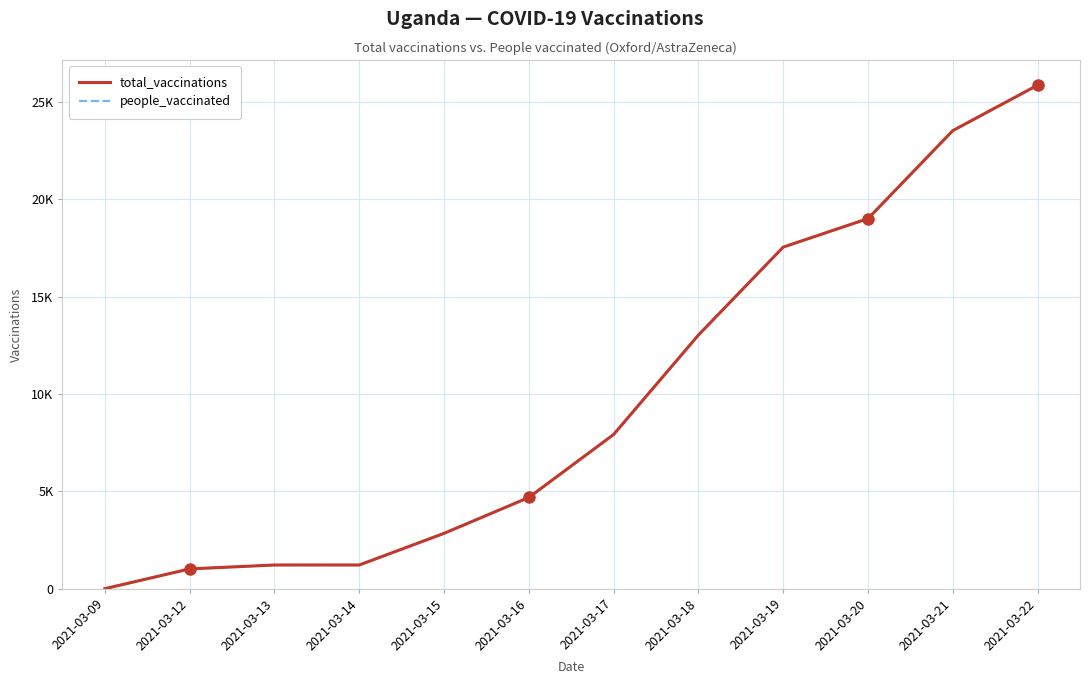

Does the chart have visible grid lines?

Yes